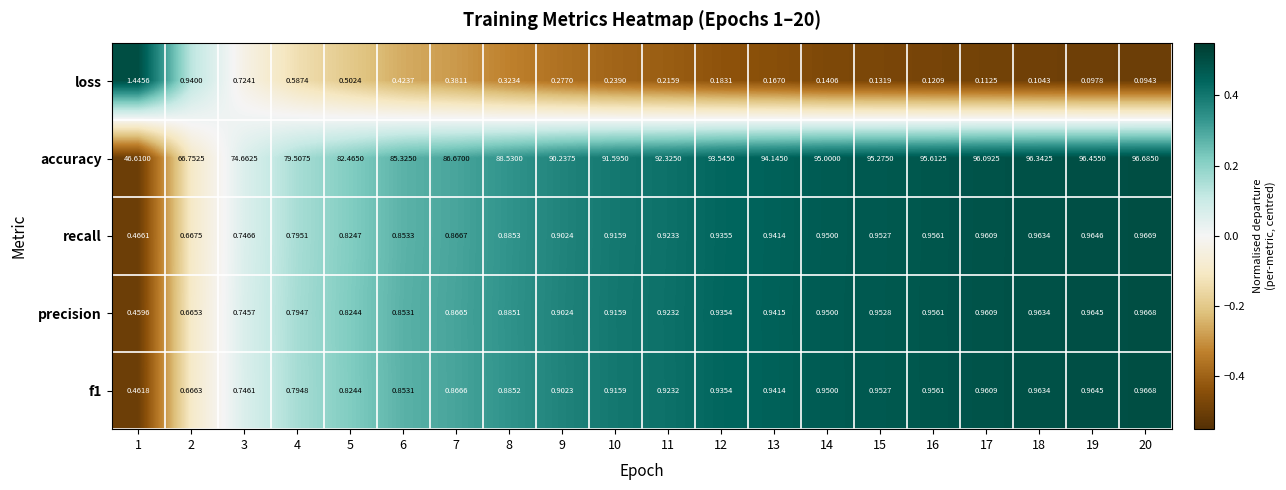

Which category has the lowest value across all series?

20